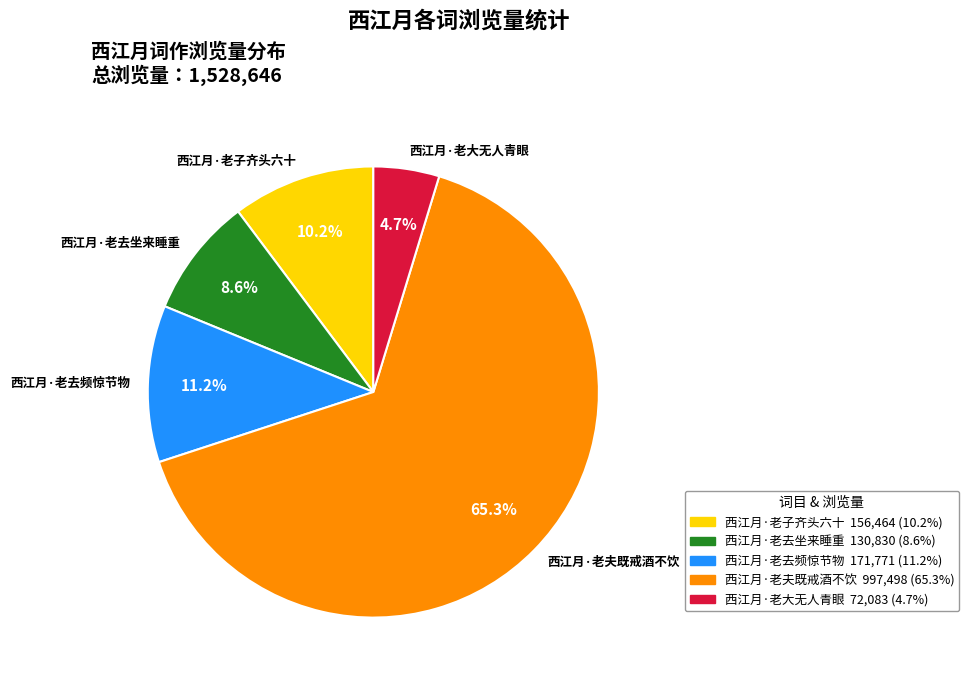

To the nearest percent, what is the combined percentage of 西江月·老大无人青眼 and 西江月·老去频惊节物?

16%